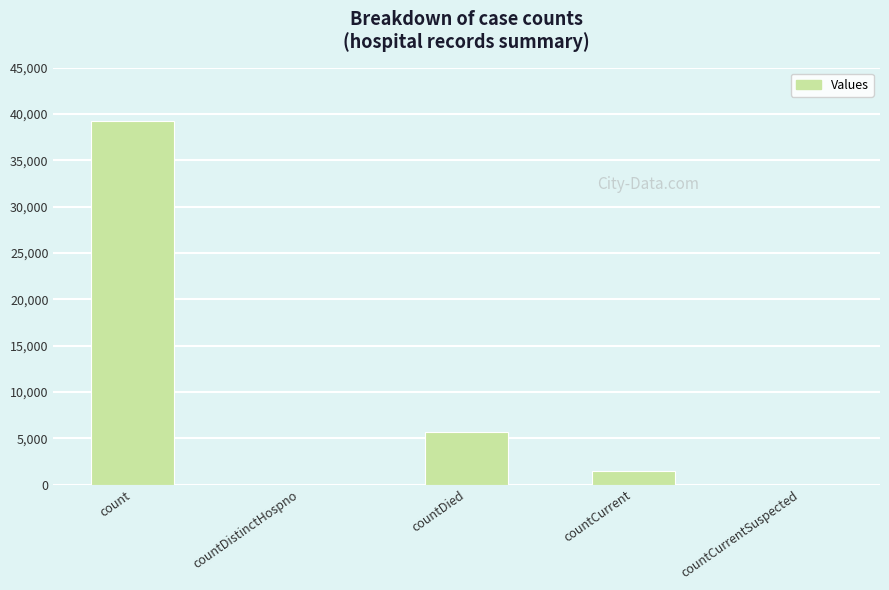

What is the sum of all values?

46378